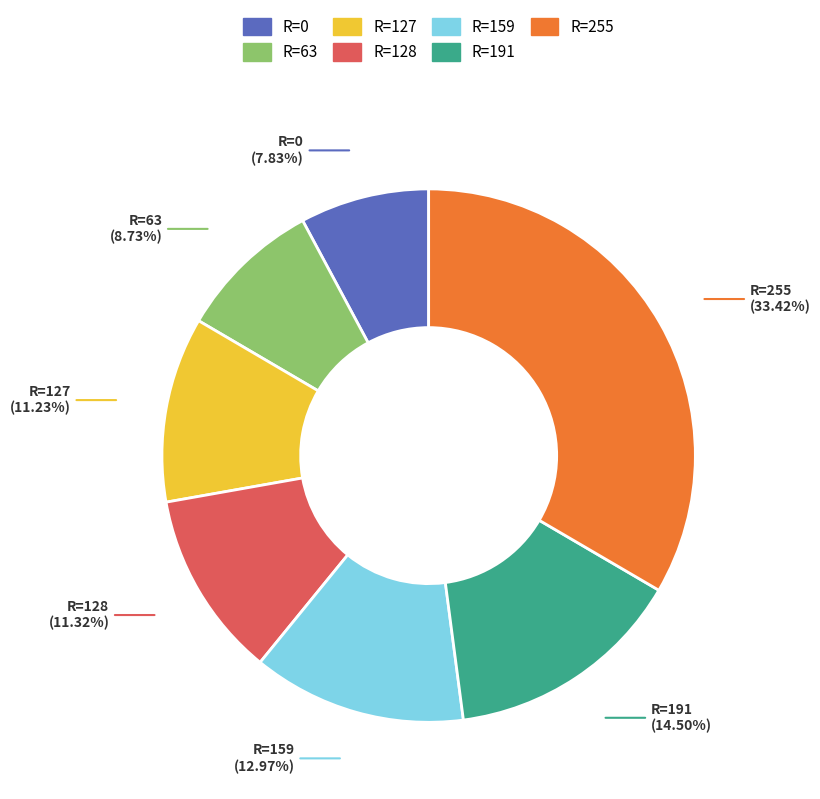

Combined, do R=191 and R=0 account for over 50%?

No